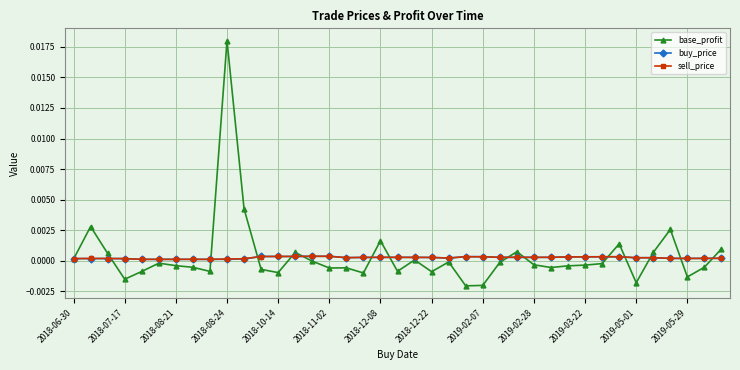

Which series has the widest spread of values?

base_profit